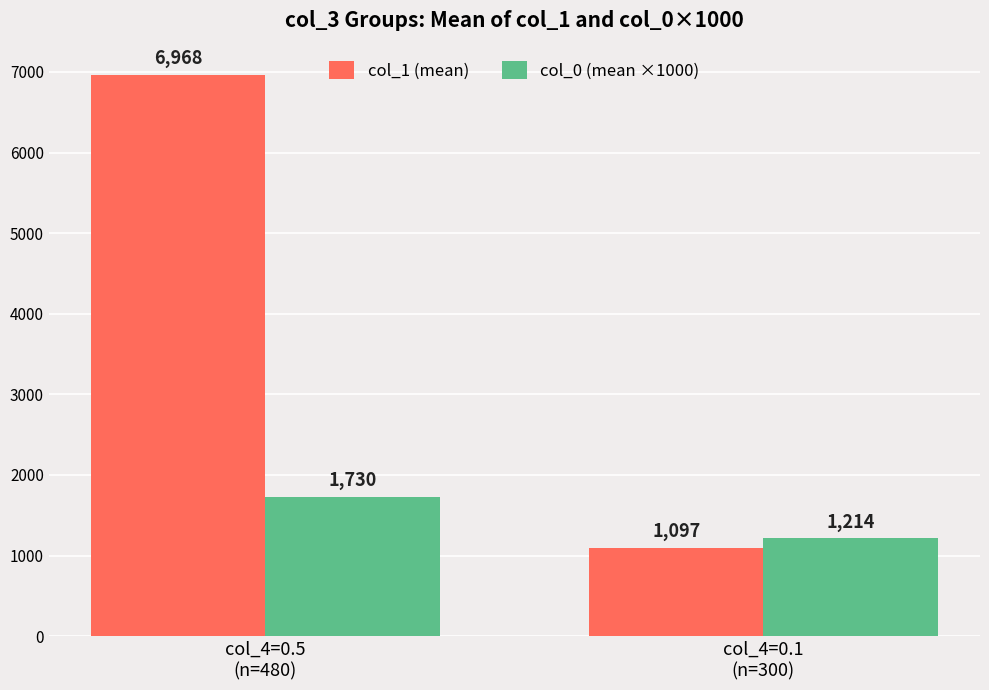

How many data points in col_1 (mean) are above 6967?

1